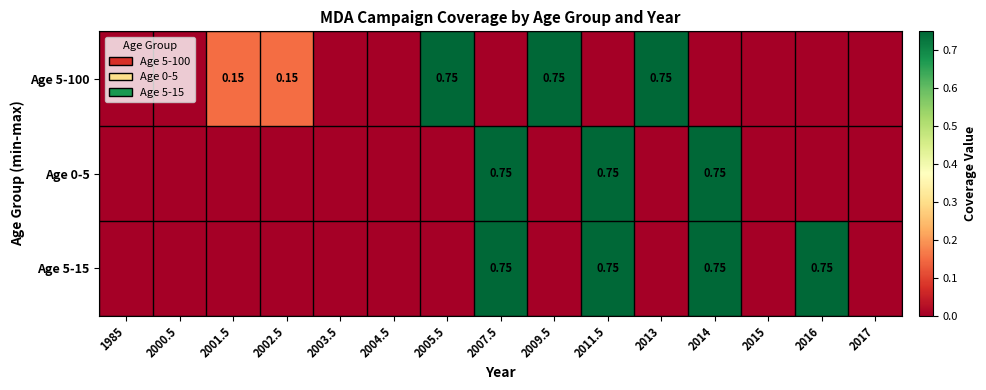

Which series has the widest spread of values?

Age 5-100